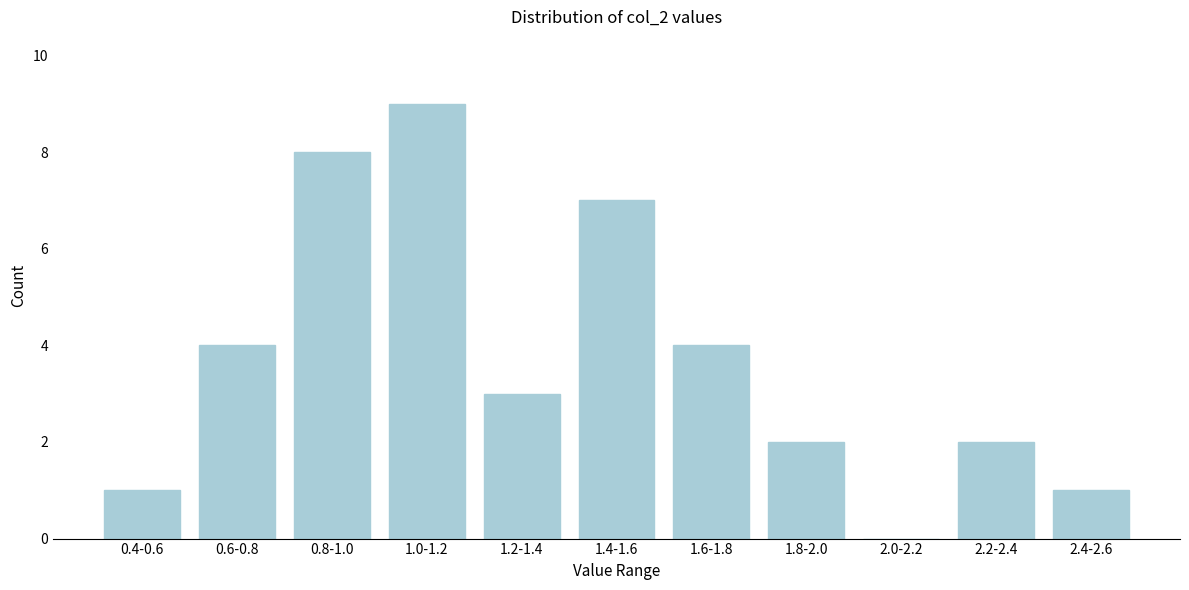

Reading left to right, transcribe all the data shown in this chart.

0.4-0.6=1	0.6-0.8=4	0.8-1.0=8	1.0-1.2=9	1.2-1.4=3	1.4-1.6=7	1.6-1.8=4	1.8-2.0=2	2.0-2.2=0	2.2-2.4=2	2.4-2.6=1